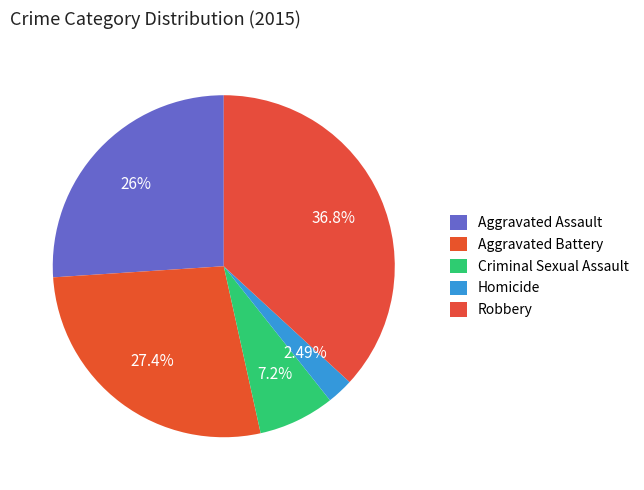

To the nearest percent, what percentage of the pie is Homicide?

2%